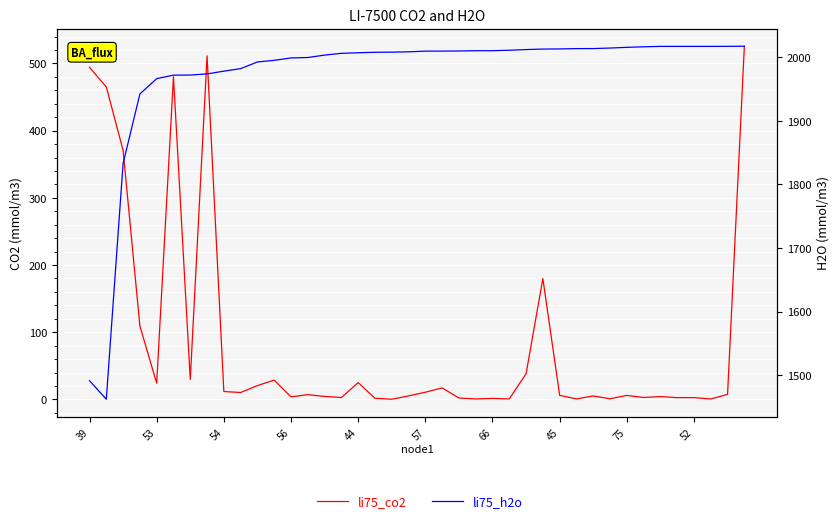

What is the difference between the second highest and minimum values in the li75_h2o series?

554.6